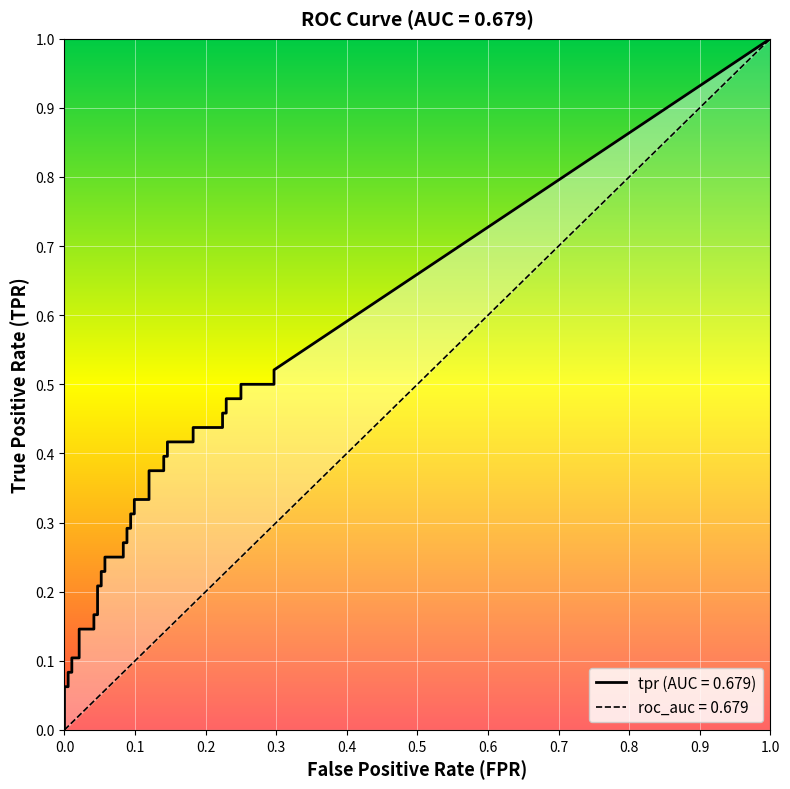

What is the spread (max minus min) of values at 3?

0.1